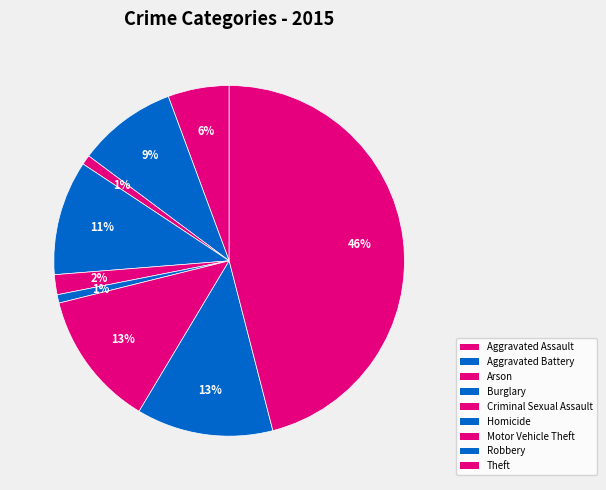

Which slice is the largest?

Theft